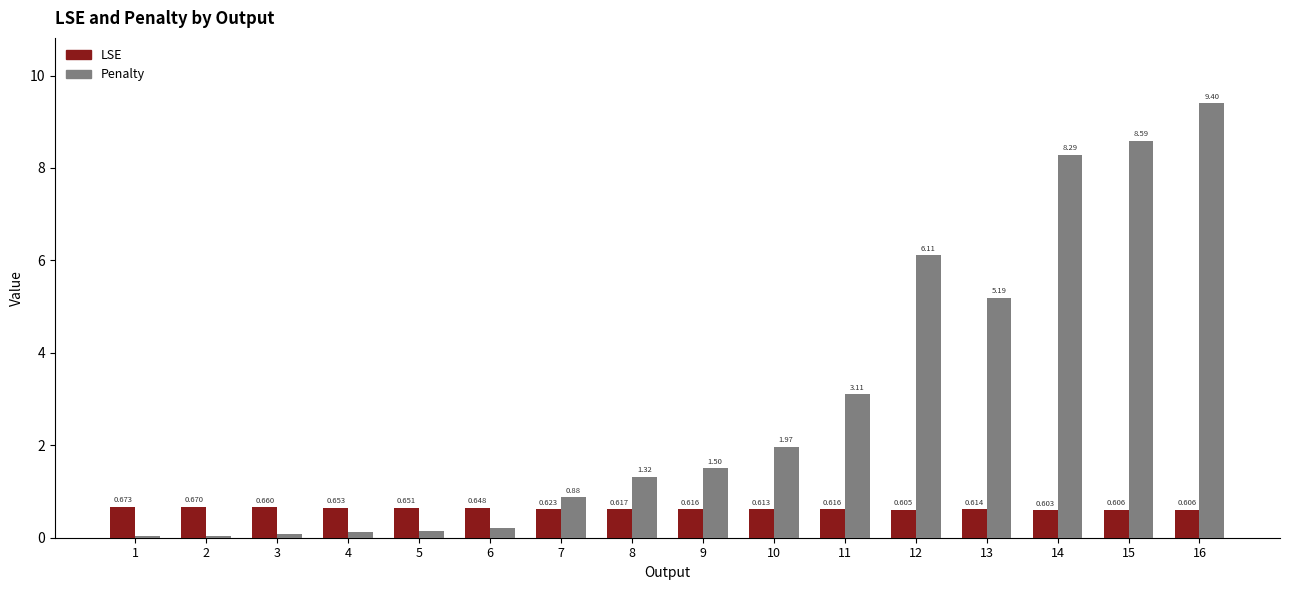

Which series has the largest total across all categories?

Penalty